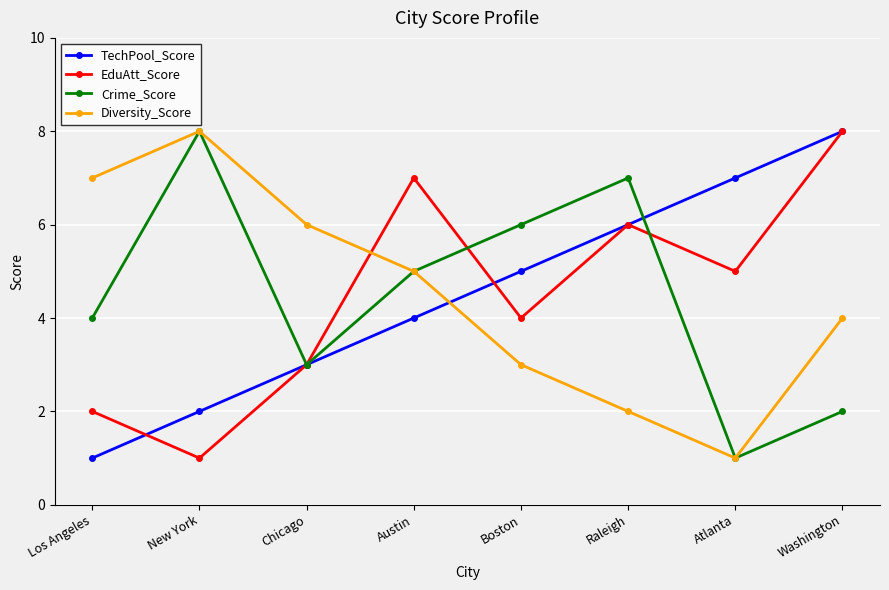

What is the approximate value of EduAtt_Score at Chicago?

3